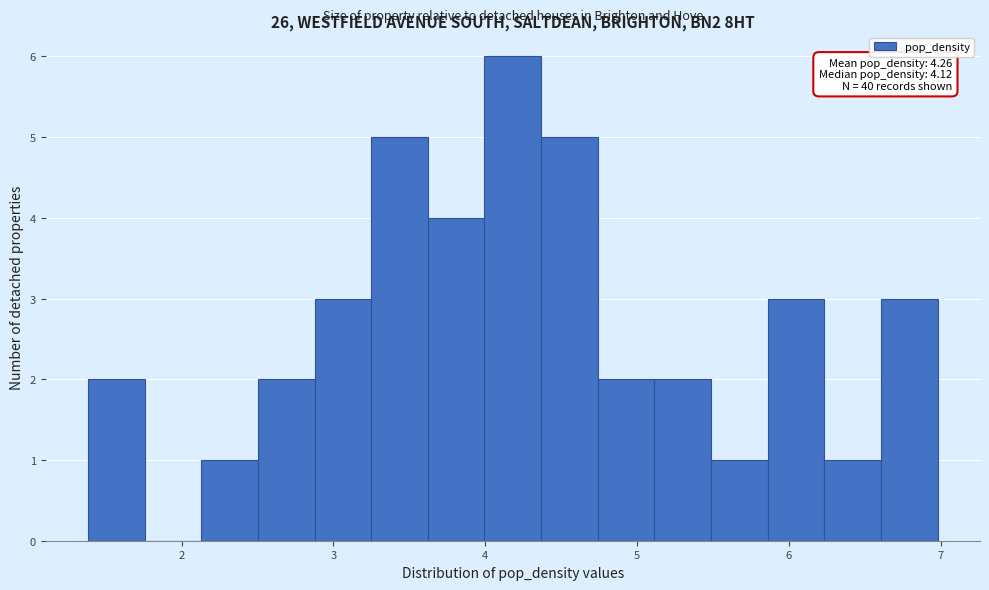

Read against the x-axis, roughly where is the centre of the tallest bar?

4.2